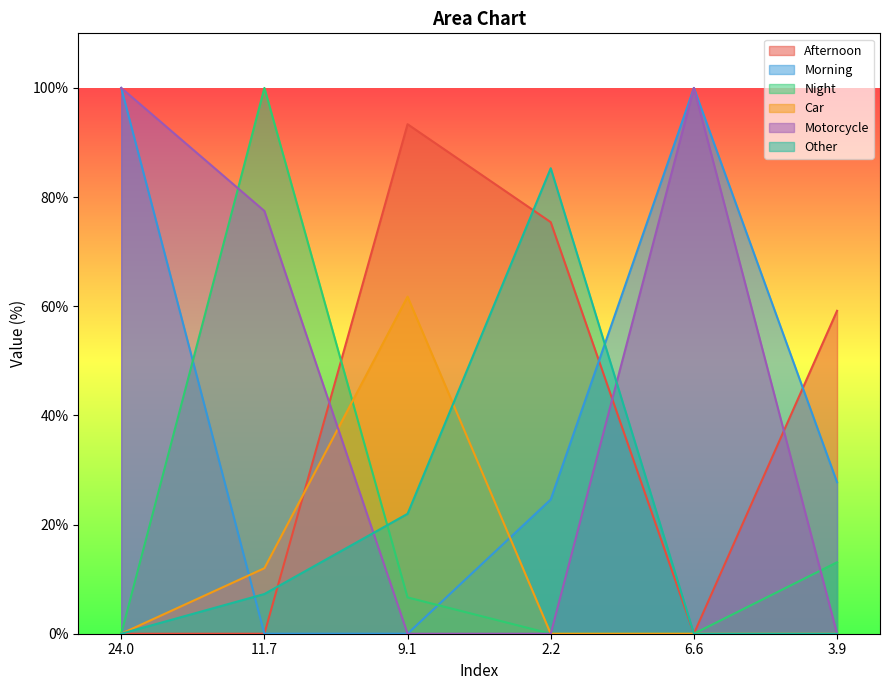

Which series changed the most between 11.7 and 3.9?

Night